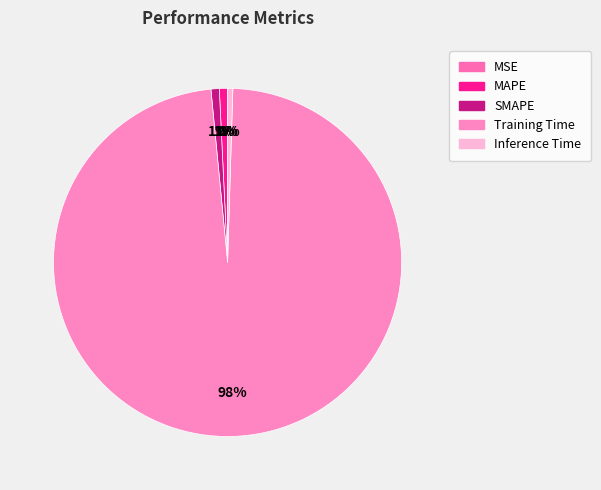

Between Inference Time and SMAPE, which is larger?

SMAPE